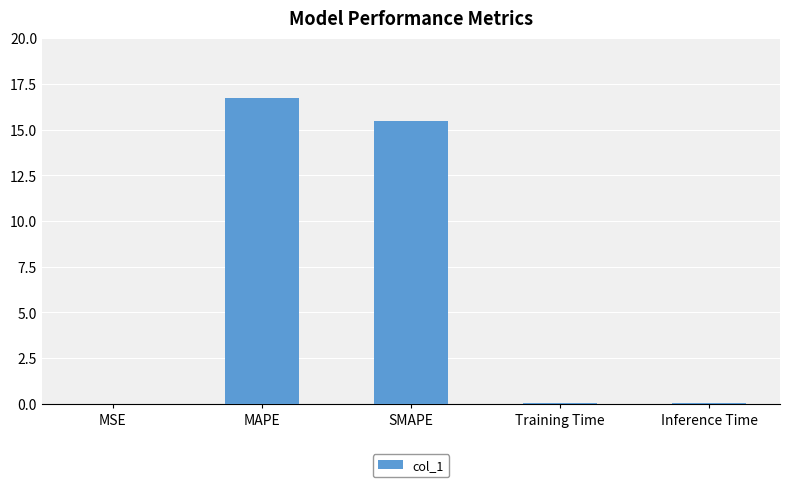

What is the sum of all values?

32.3